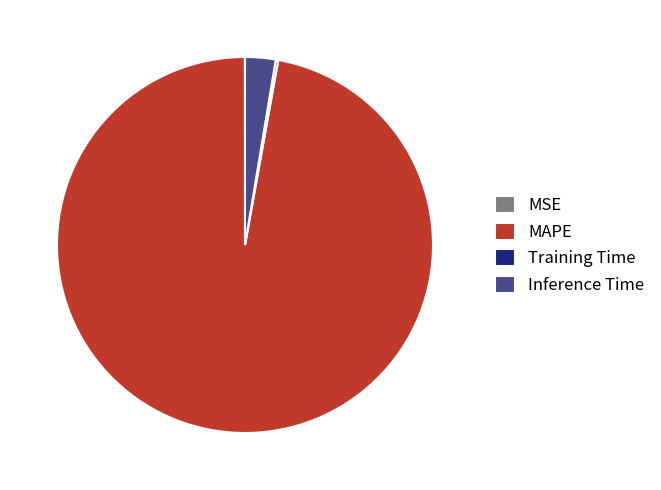

Is it true that MAPE is 97% of the pie?

True